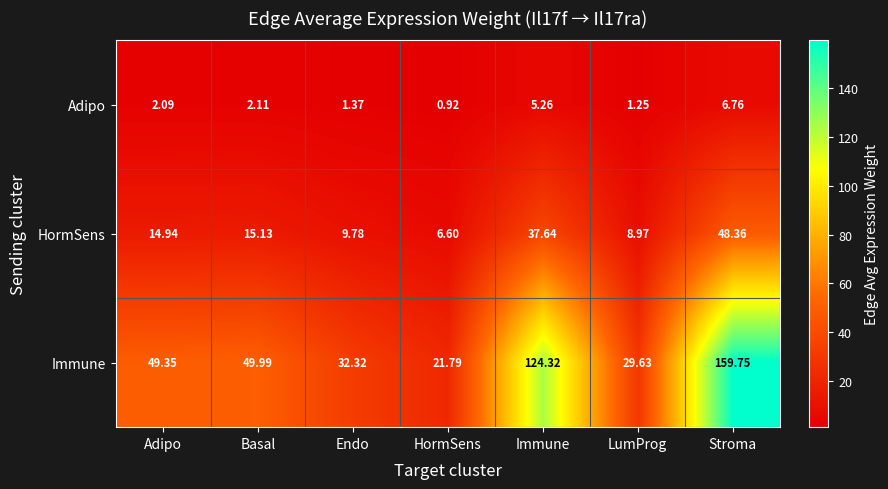

Which series has the widest spread of values?

Immune